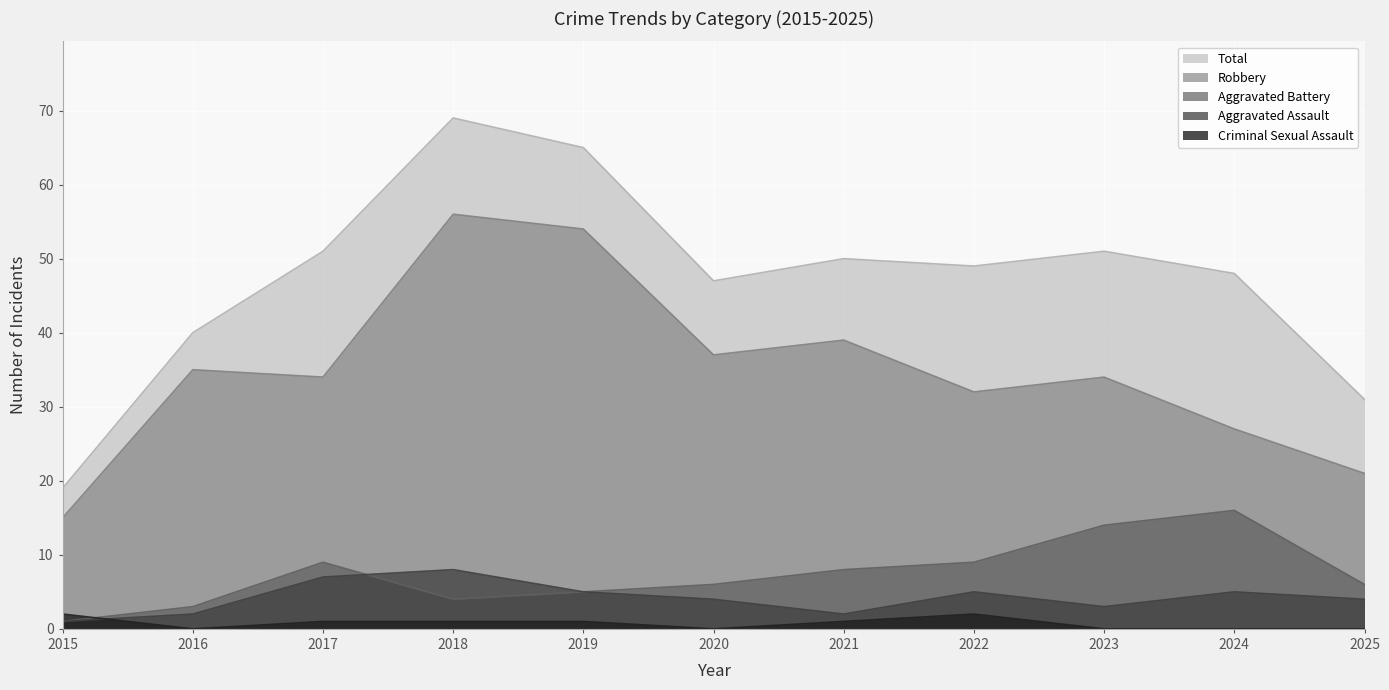

Which series ends up on top after the final intersection of Criminal Sexual Assault and Aggravated Battery?

Aggravated Battery